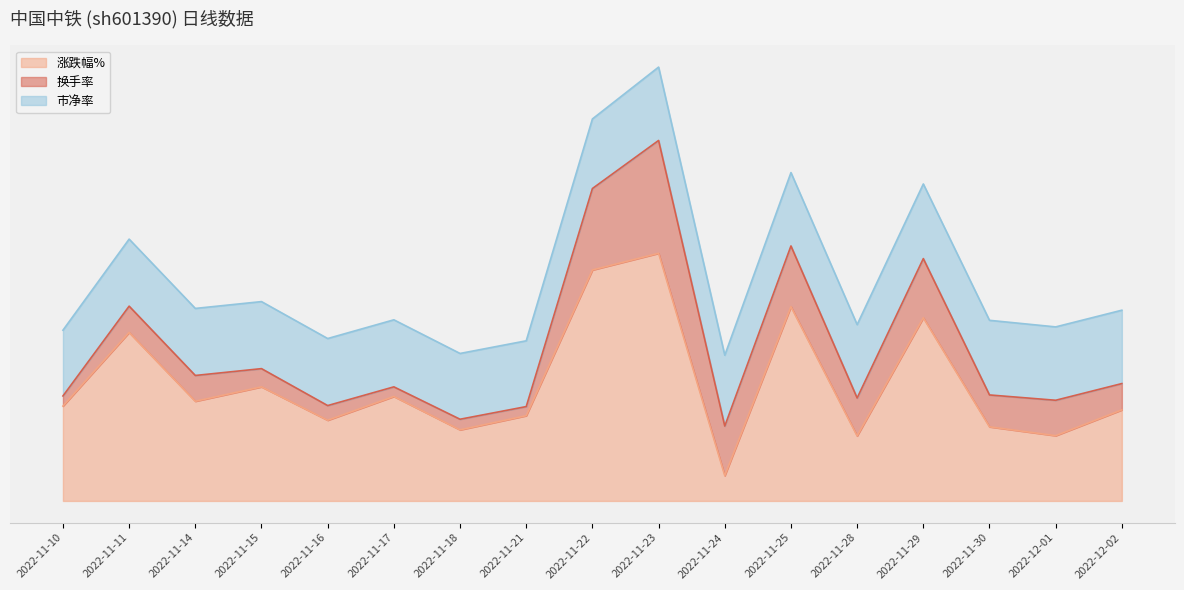

The value of 换手率 at 2022-11-15 is 0.1. True or false?

False